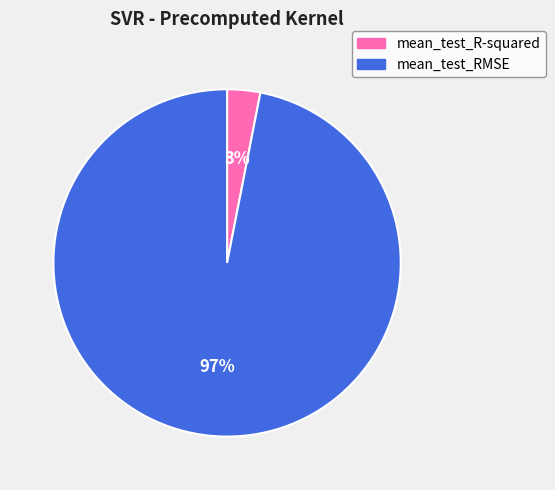

To the nearest percent, what is the difference between the largest and smallest slice percentages?

94%